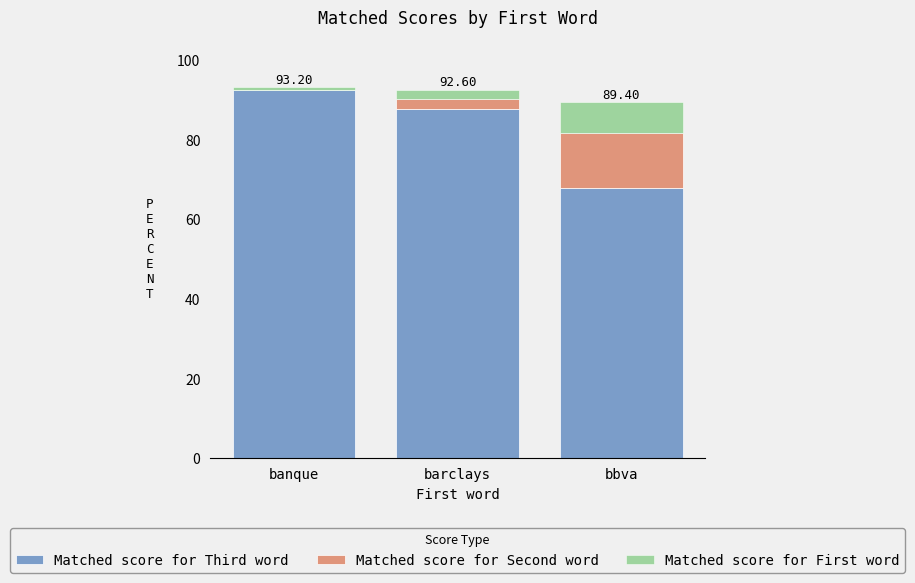

What is the total value across all series at barclays?

92.6